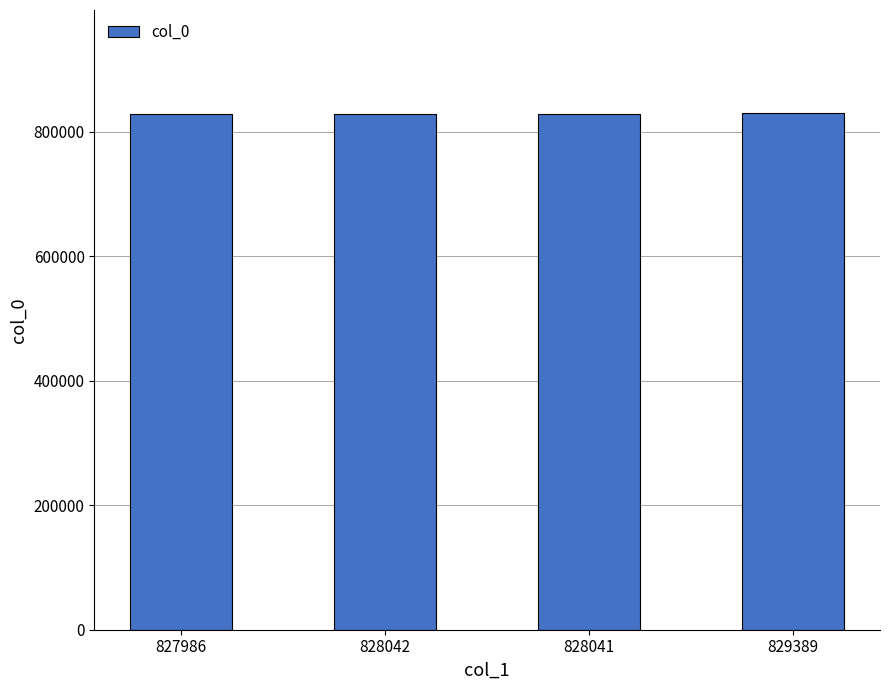

What is the label of the 3rd bar from the right?

828042